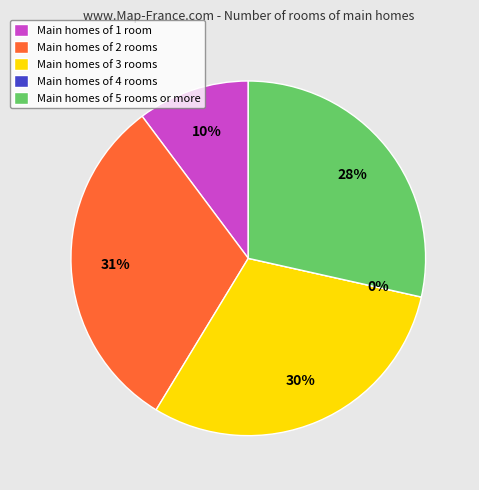

To the nearest percent, what is the difference between the largest and smallest slice percentages?

31%